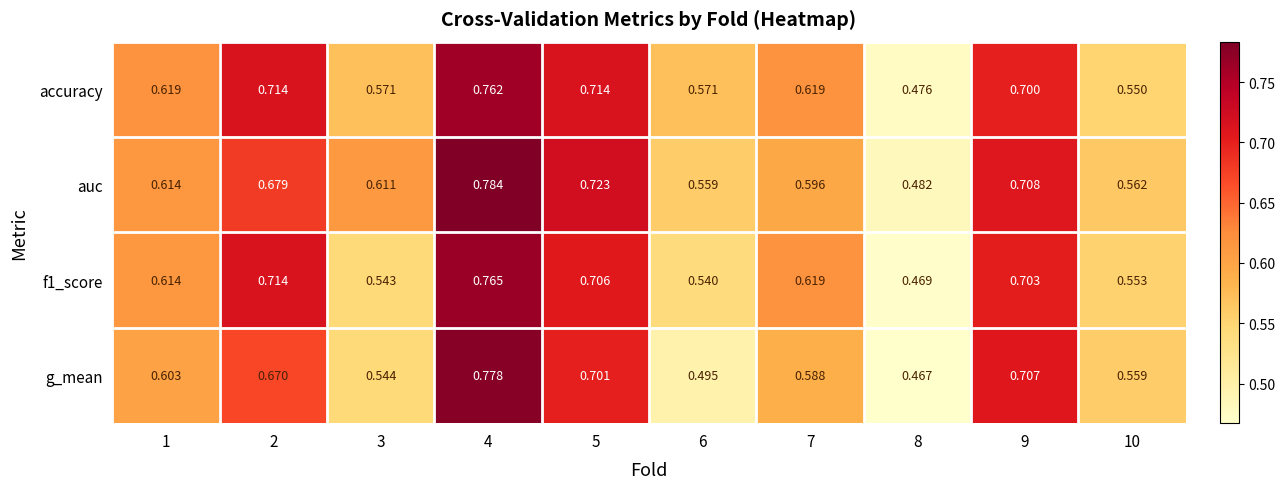

Which series has the largest total across all categories?

auc